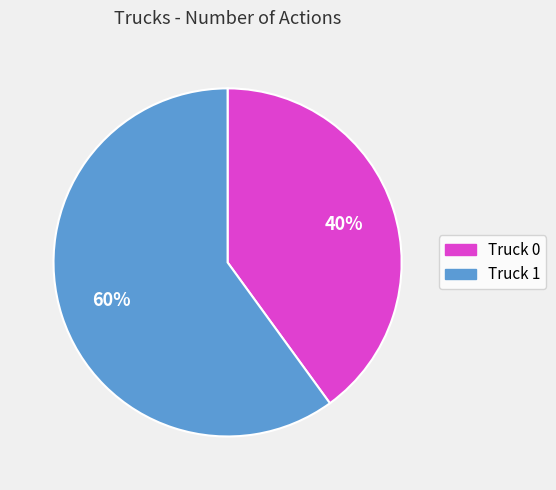

To the nearest percent, what portion does Truck 1 represent?

60%